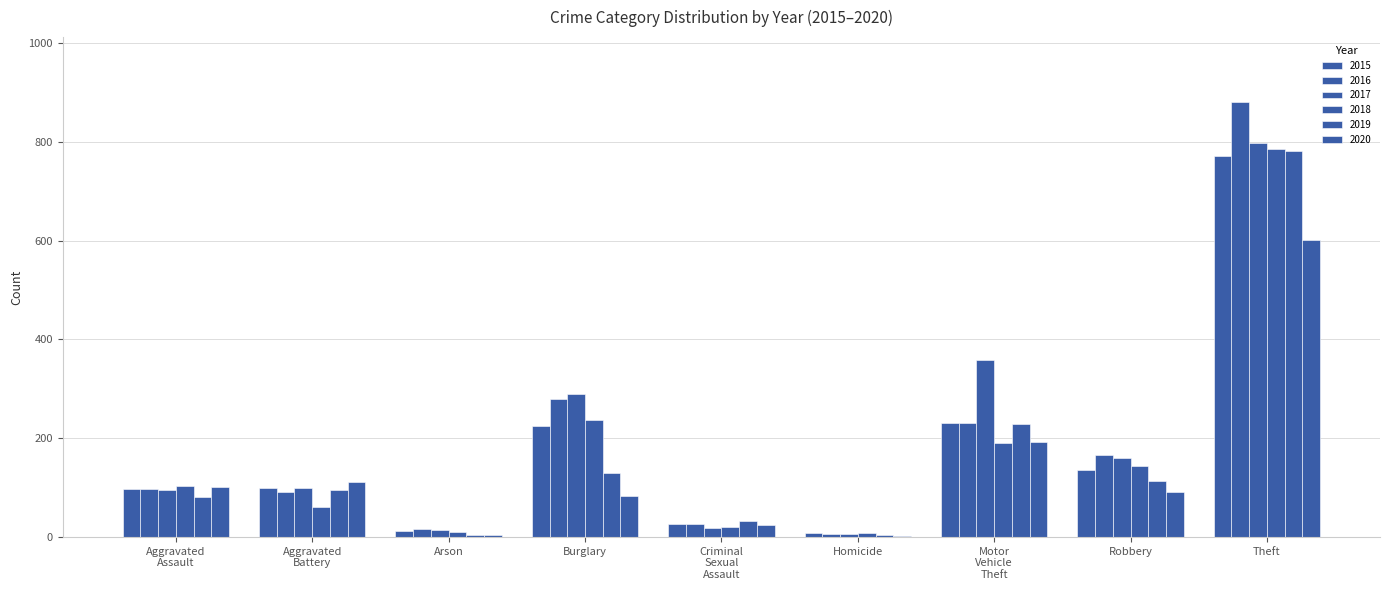

Reading right to left, transcribe all the data shown in this chart.

2015: 772	136	230	9	27	225	12	99	97
2016: 880	166	230	6	26	279	17	91	97
2017: 797	160	359	7	19	289	14	99	95
2018: 786	143	191	9	20	236	10	61	104
2019: 781	114	229	4	32	129	5	96	81
2020: 602	92	192	2	25	84	4	111	101